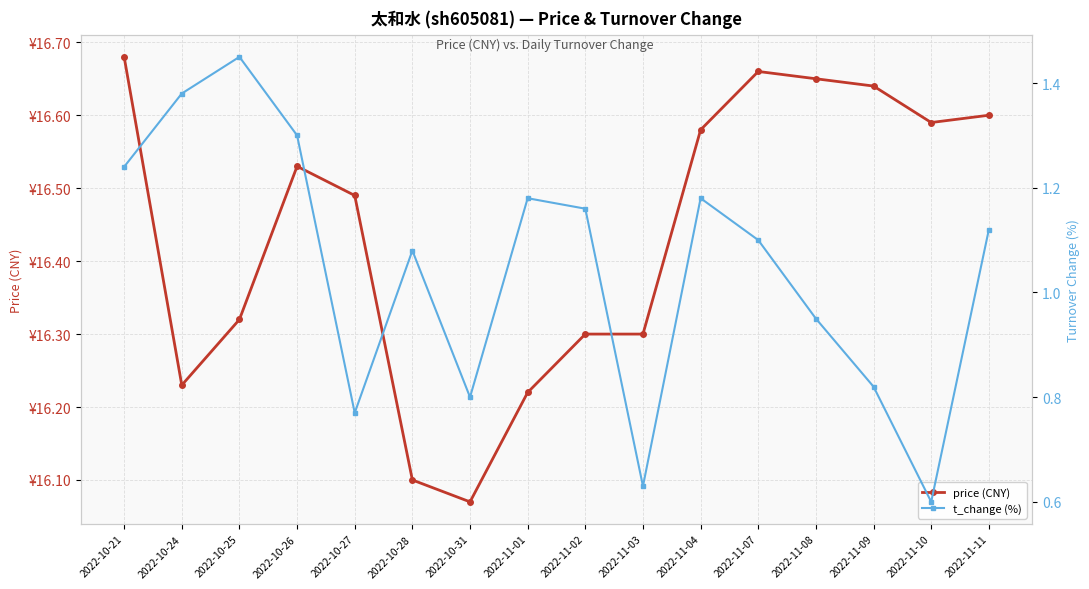

Read the price (CNY) value at 2022-11-08.

16.6